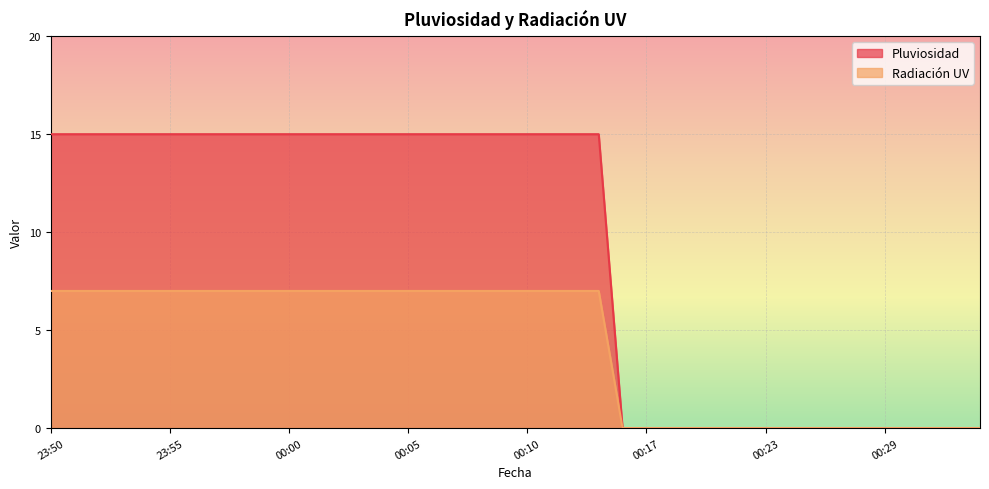

What is the spread (max minus min) of values at 23:51?

8